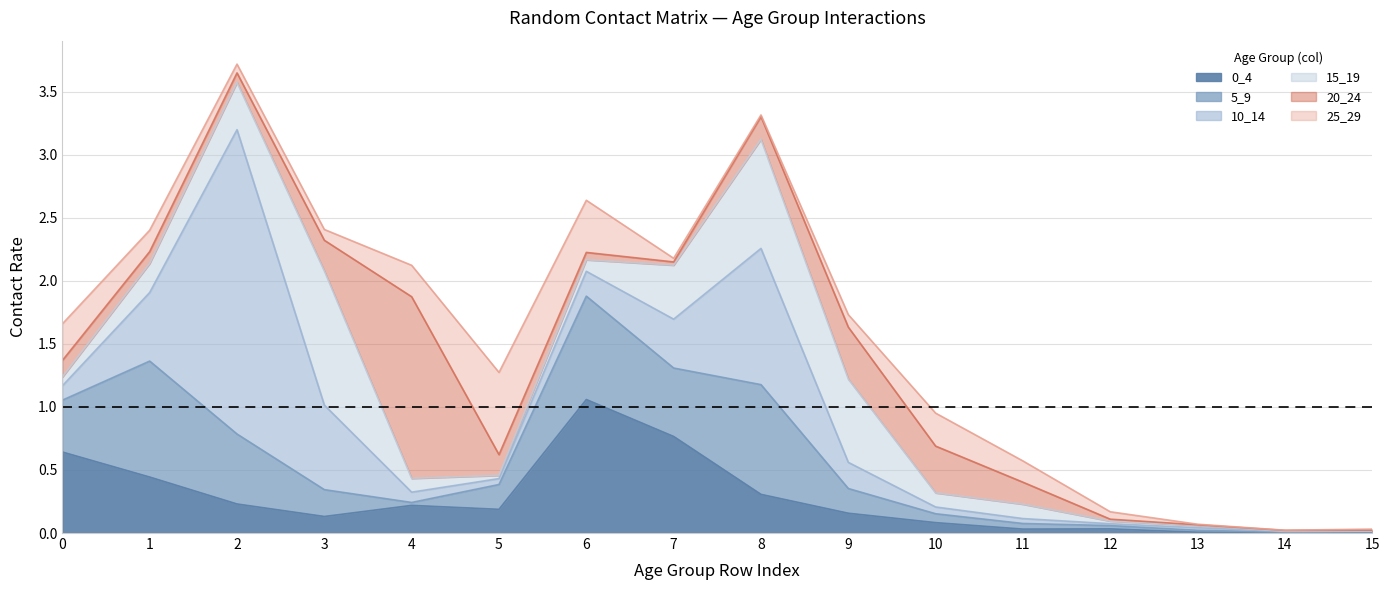

Between 4 and 8, which series saw the biggest shift?

20_24